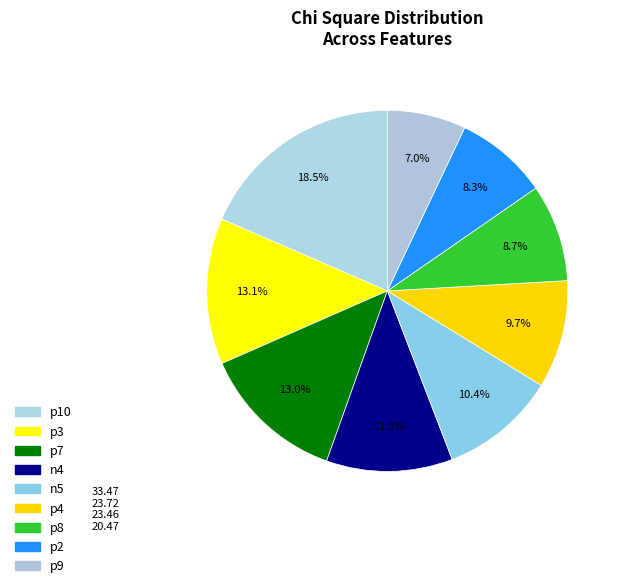

Count the number of slices in the pie.

9